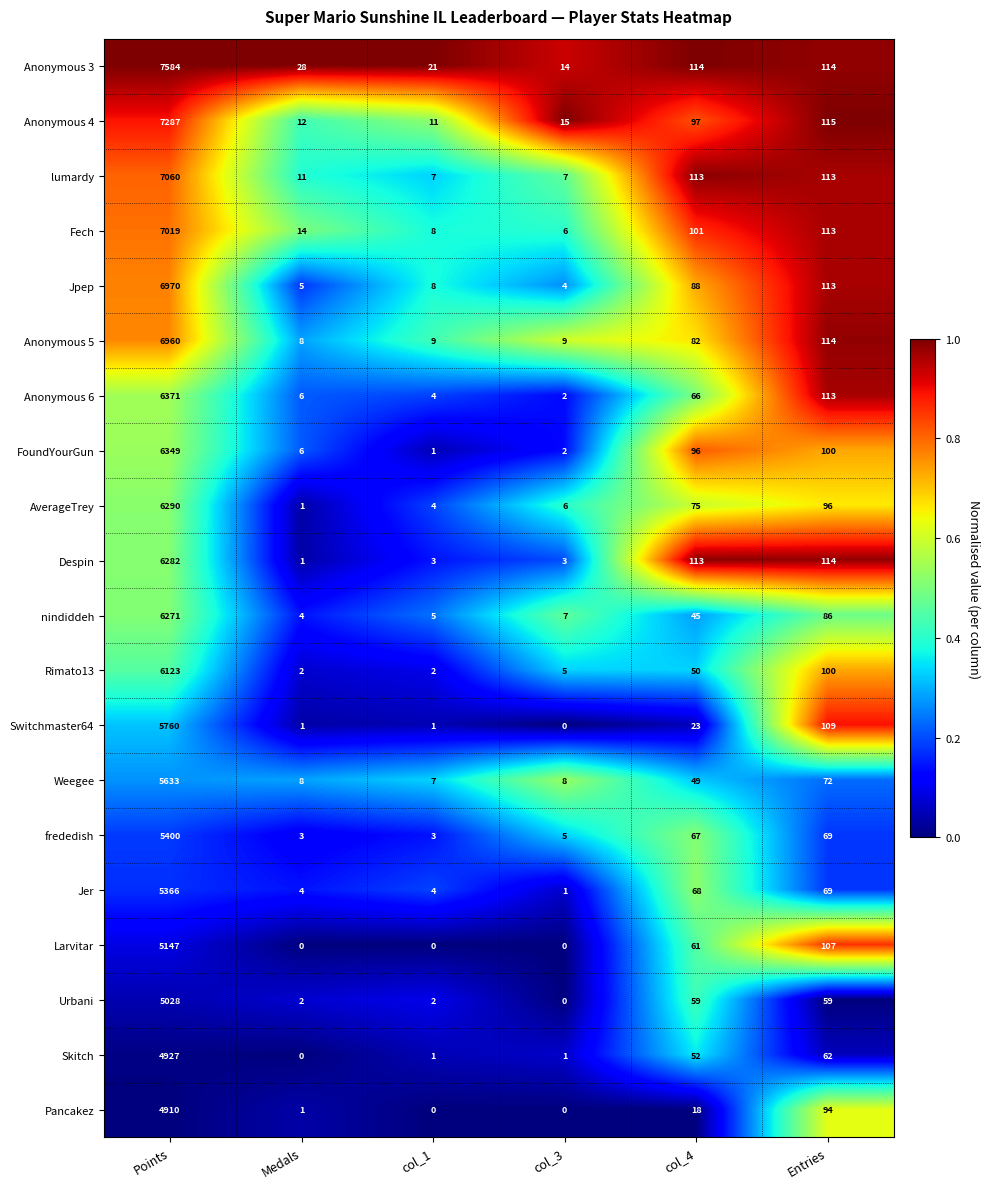

What is the maximum value for Anonymous 5?

6960